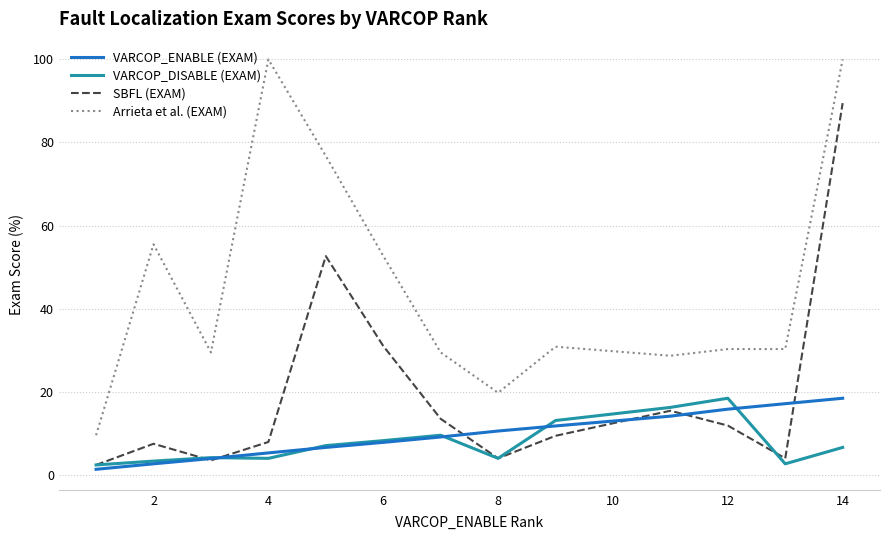

True or false: Arrieta et al. (EXAM) and VARCOP_ENABLE (EXAM) intersect in this chart.

False